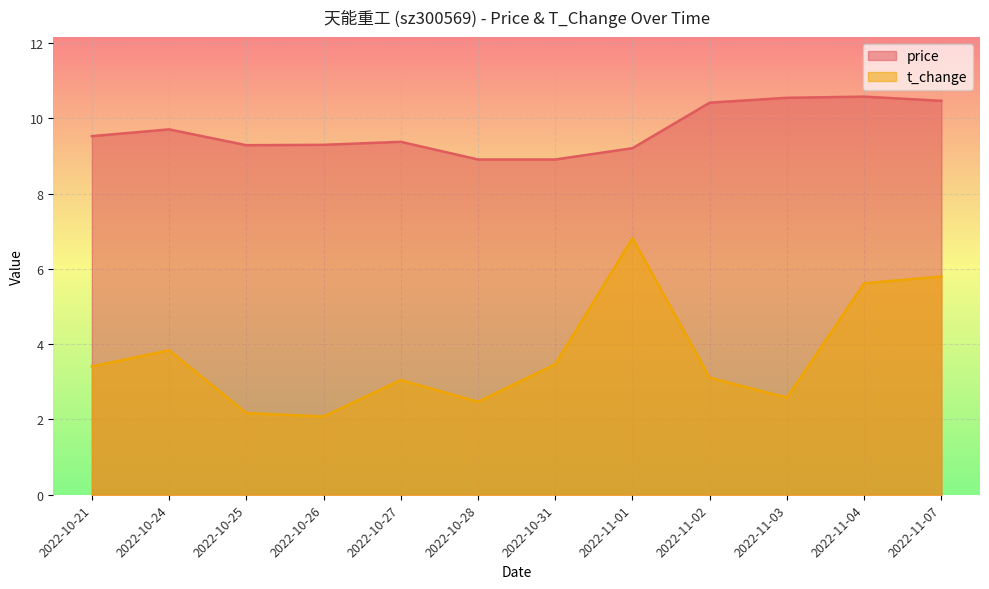

The value of t_change at 2022-10-31 is 3.5. True or false?

True